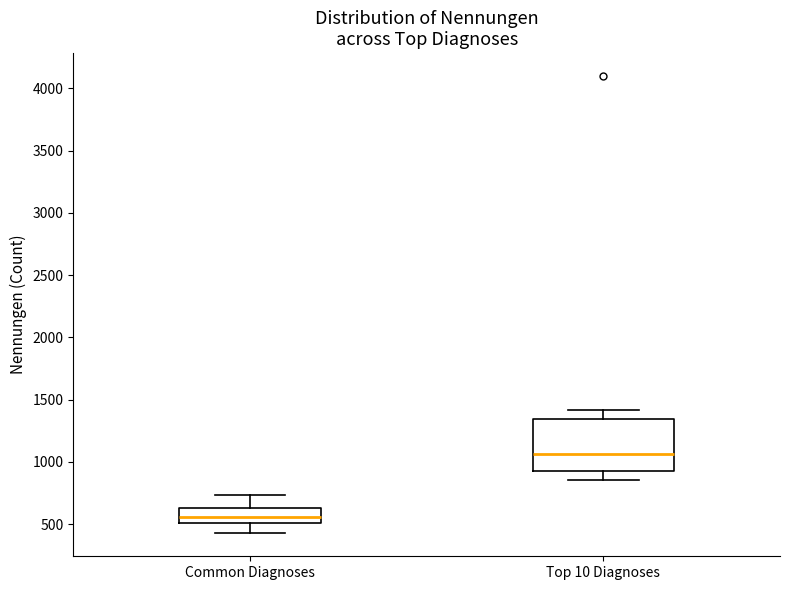

Reading left to right, read every box against the y-axis: the position of its median line, the range the box covers, and the ends of its whiskers. The values are not printed on the chart, so give them approximately, as read against the axis.

Common Diagnoses: median 550, box 500 to 650, whiskers 450 to 750
Top 10 Diagnoses: median 1050, box 950 to 1350, whiskers 850 to 1400